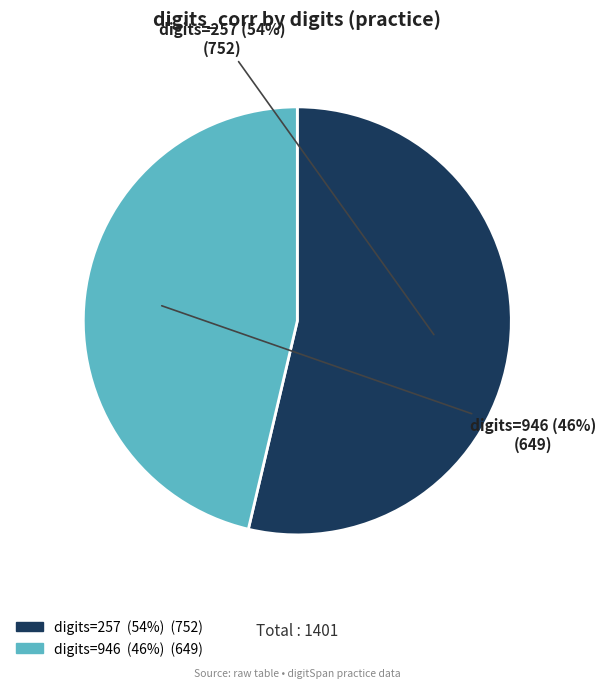

Rank the categories by value from highest to lowest.

digits=257, digits=946